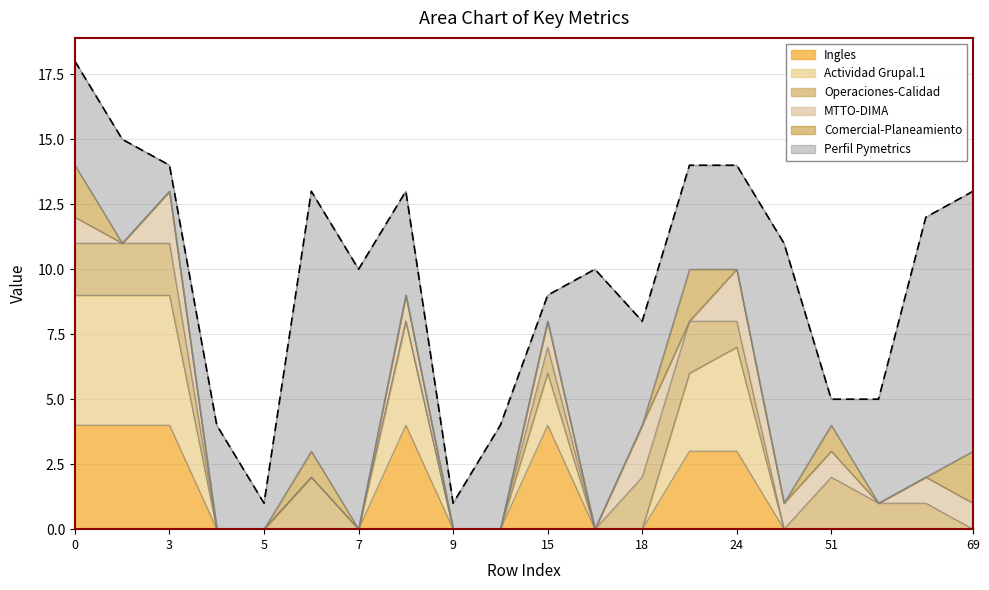

At how many categories does at least one series exceed 3?

17